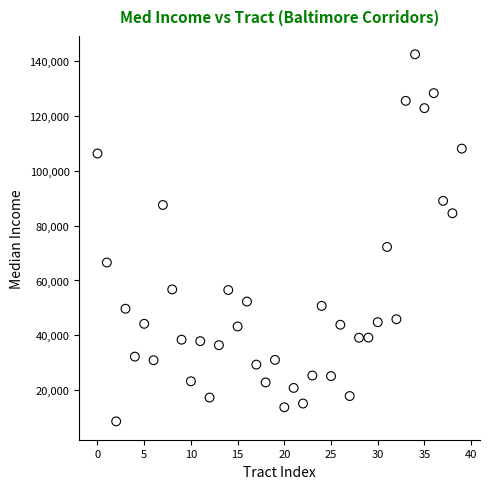

What Y value in the scatter plot is closest to 75535?

72216